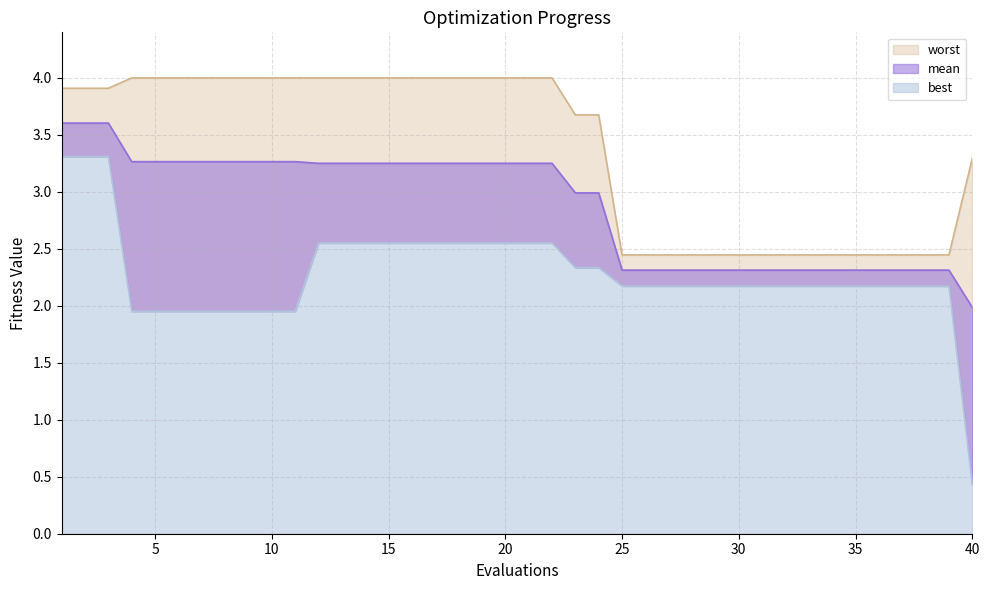

The mean series shows 1.3 at 32. True or false?

False